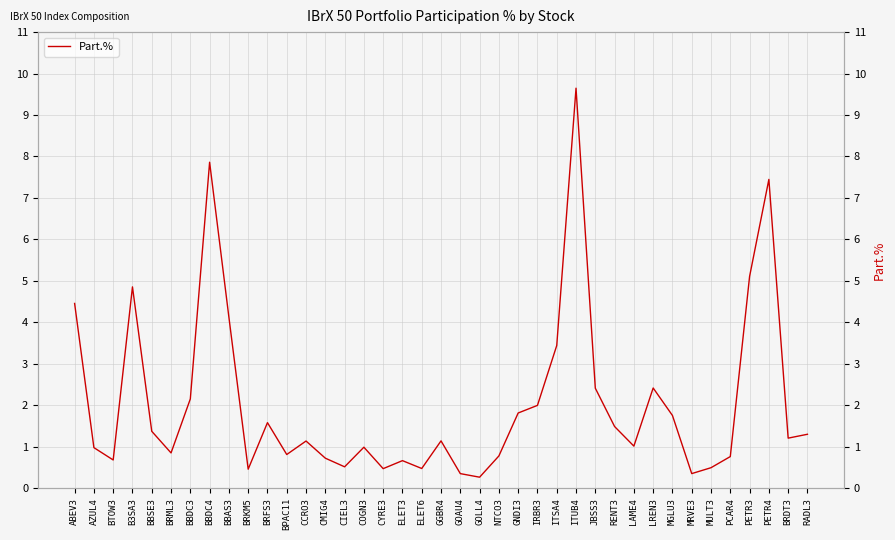

Does the chart display data point markers on the line(s)?

No